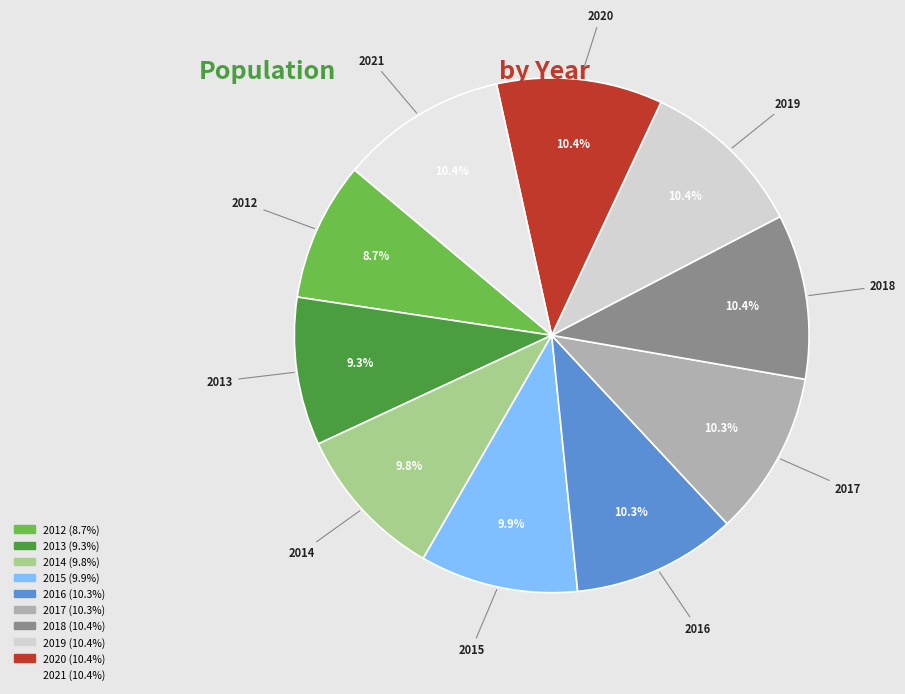

To the nearest percent, what is the difference between the 2017 and 2014 slice percentages?

1%